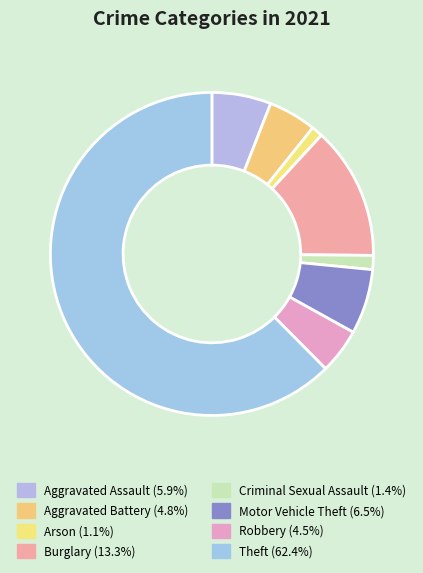

How many slices are in this pie chart?

8